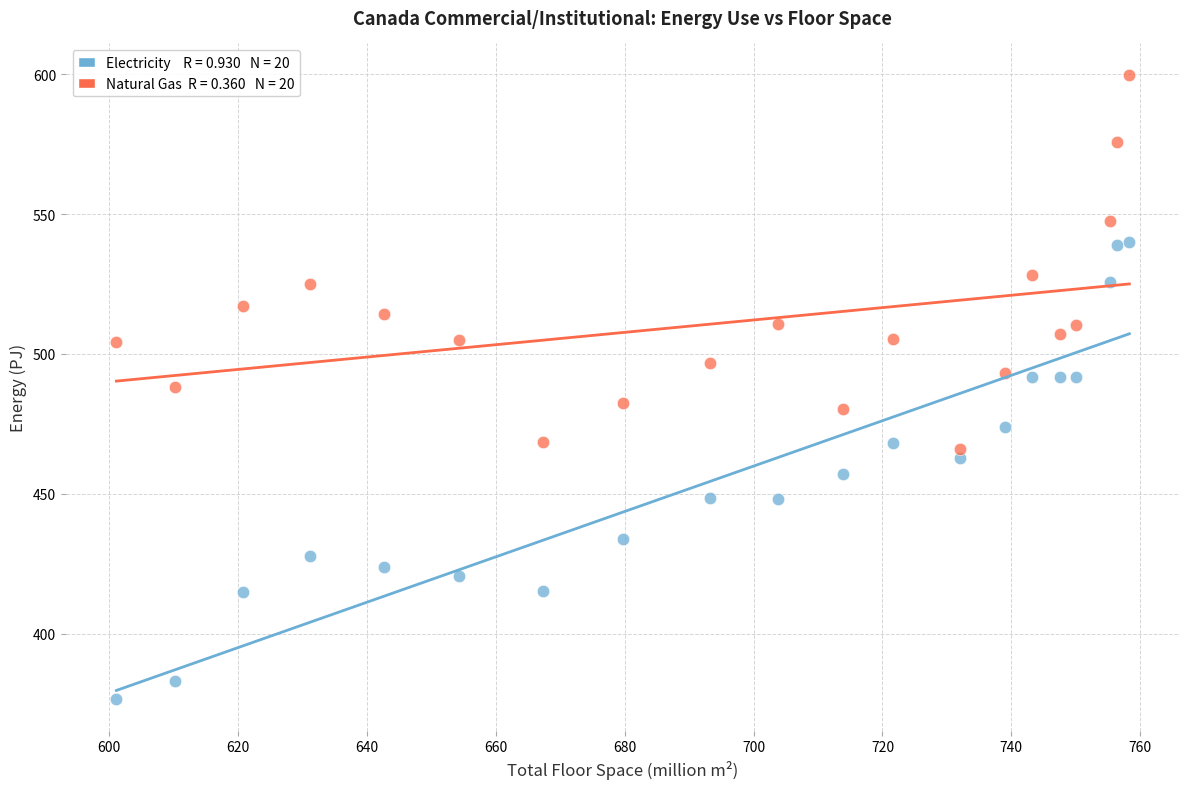

Across all data points, what is the range of X values (max minus min)?

157.2